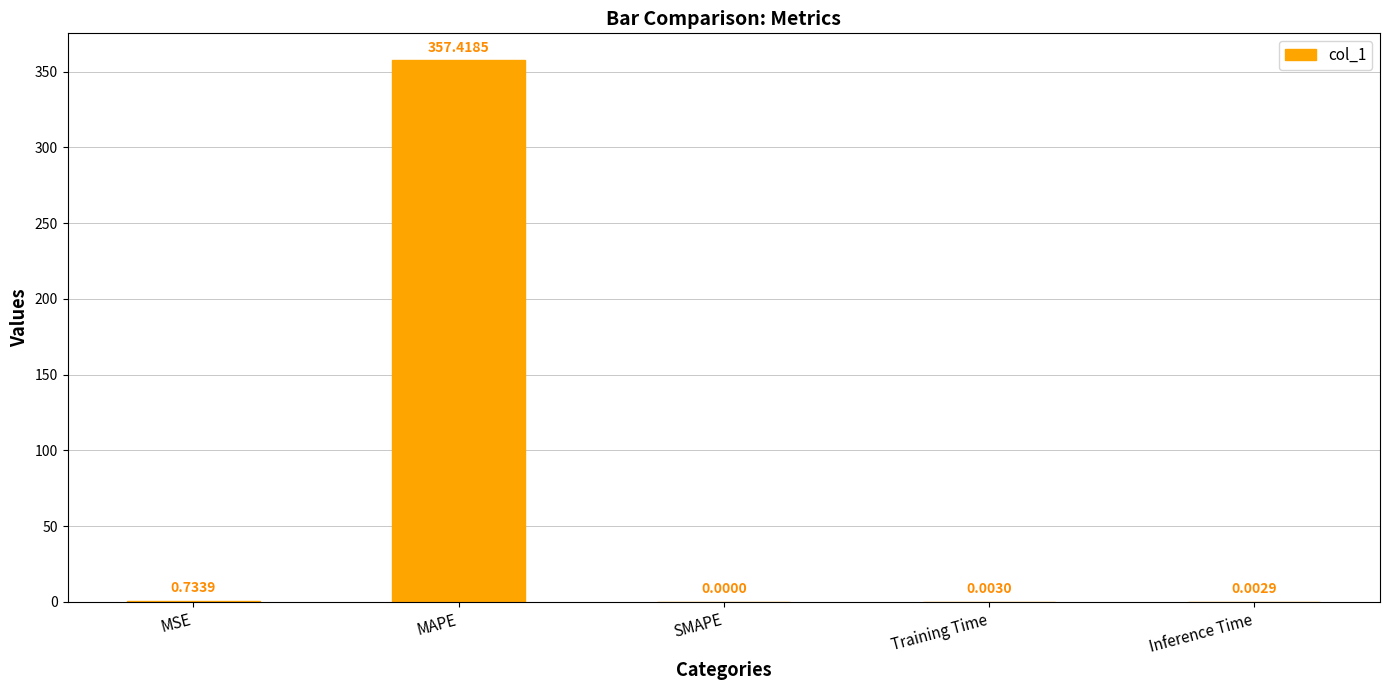

Which category has the highest value across all series?

MAPE